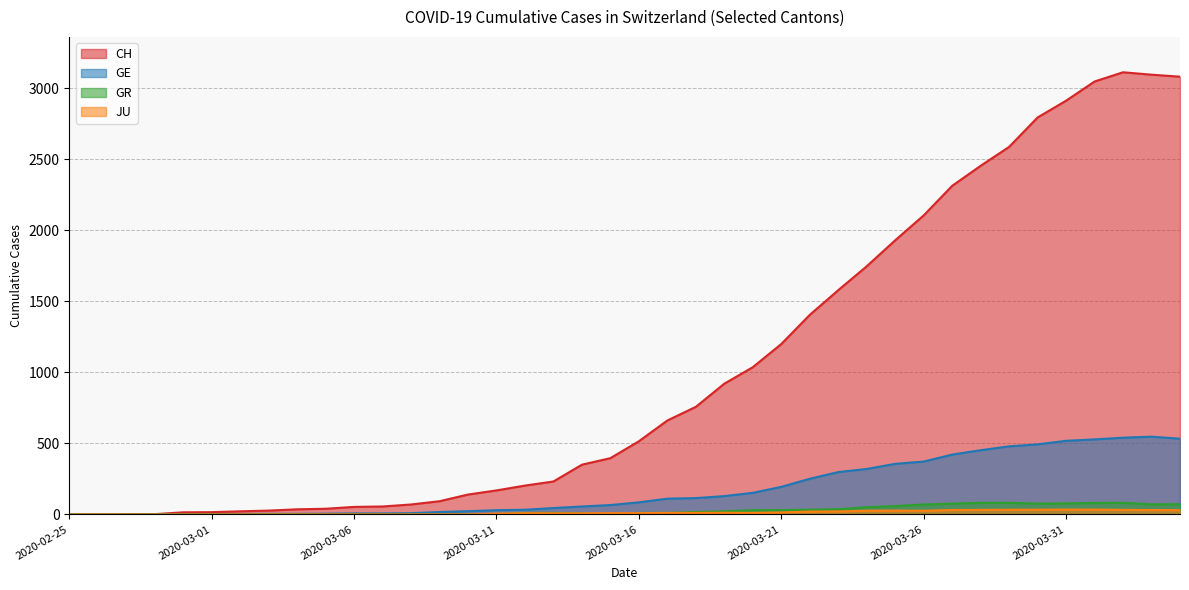

Which series has the largest total across all categories?

CH